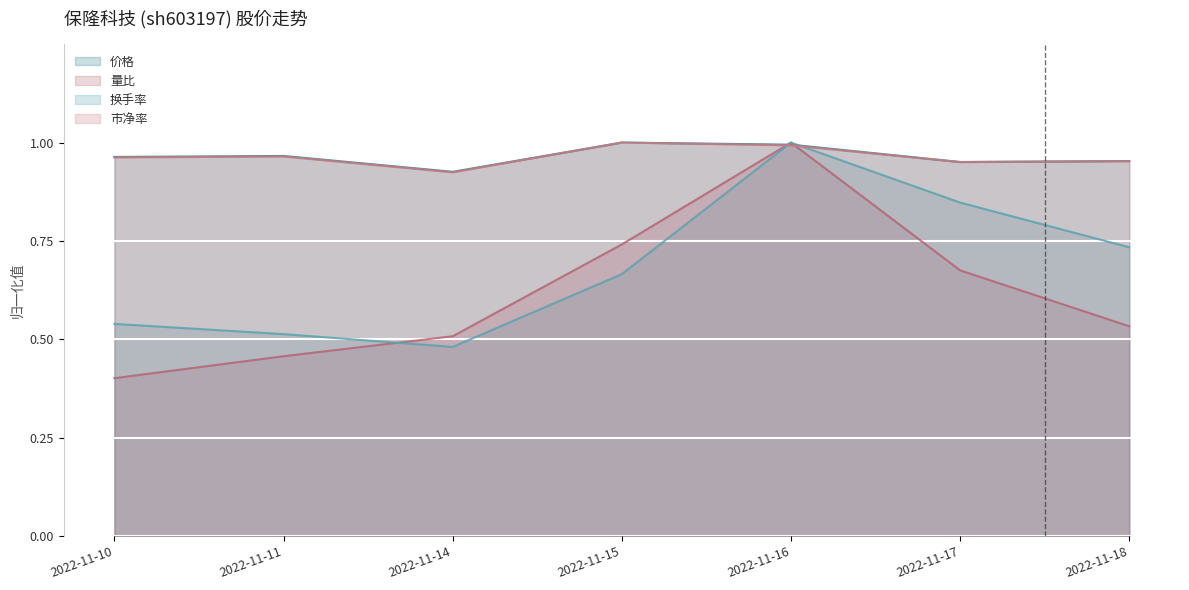

Is the value of 换手率 (线) at 2022-11-11 greater than the value of 市净率 (线) at 2022-11-10?

No